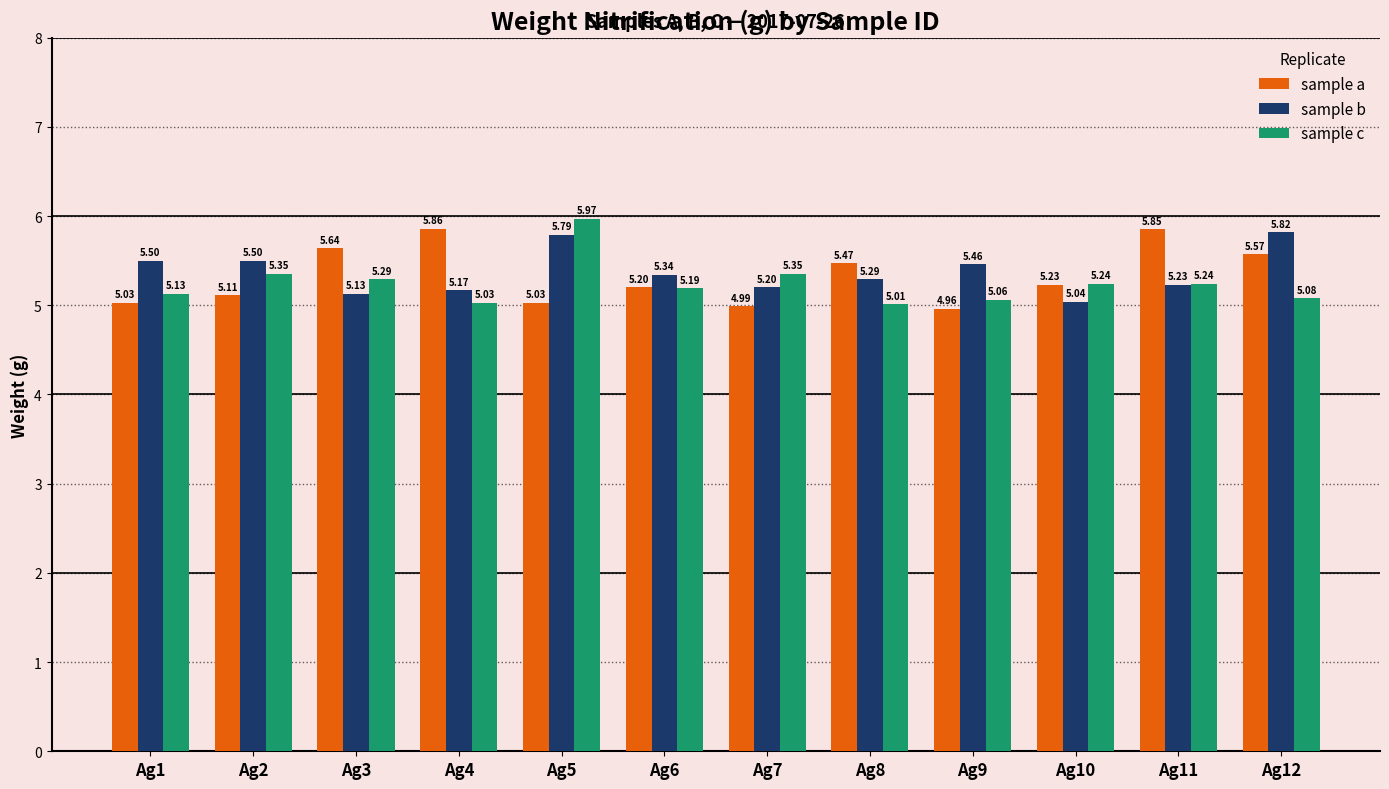

Which series has the largest range (max minus min)?

sample c